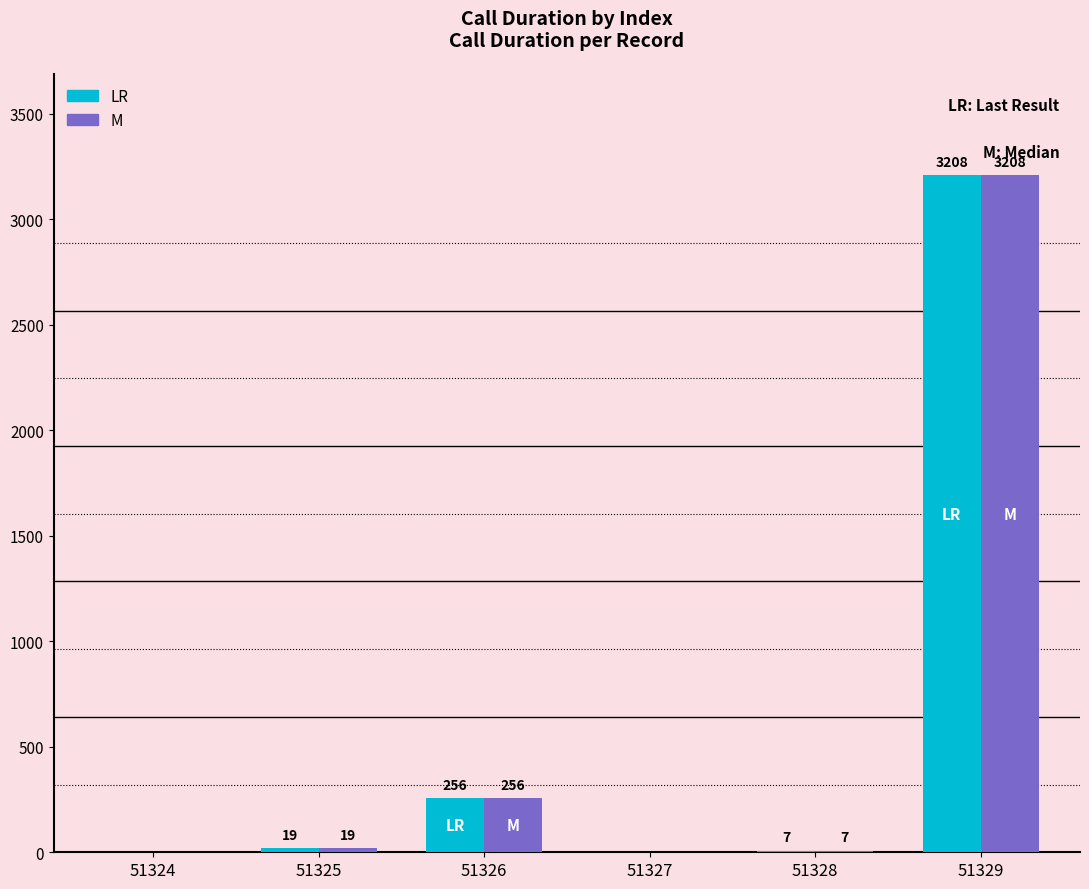

How many series are shown in this chart?

2